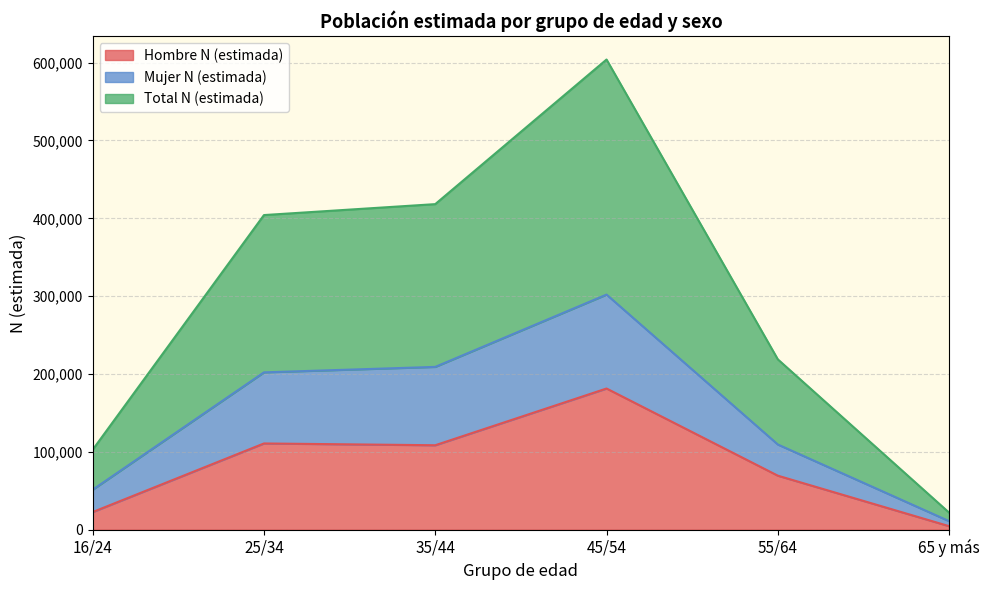

How many data points in Hombre N (estimada) are less than 108451?

3